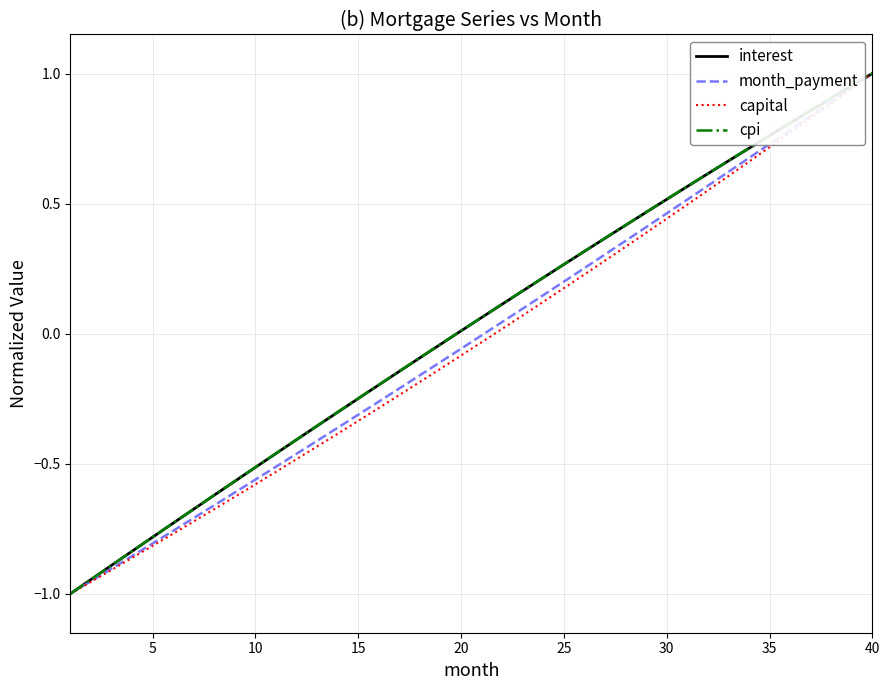

True or false: month_payment and capital intersect in this chart.

False